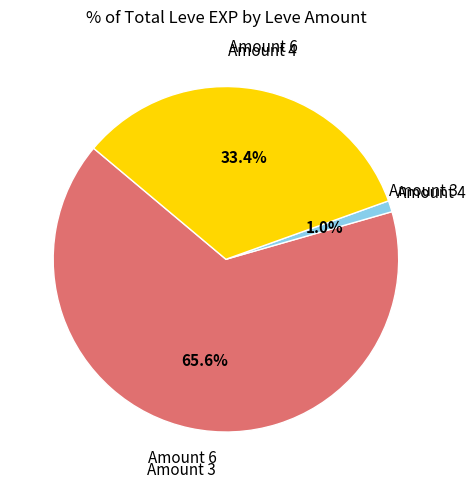

How many segments does this pie chart have?

3